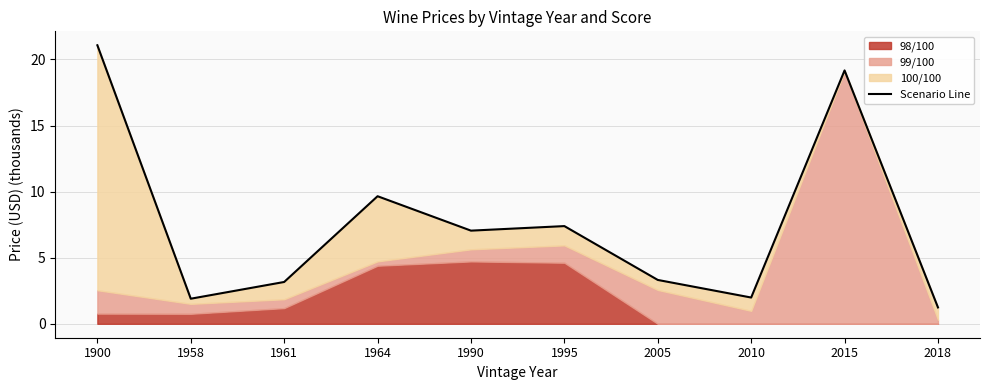

Does the chart have visible grid lines?

Yes